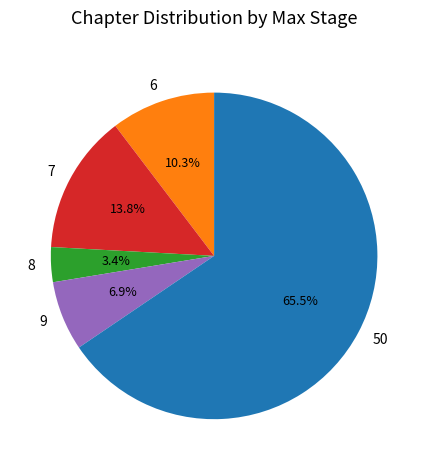

Between 9 and 7, which is larger?

7